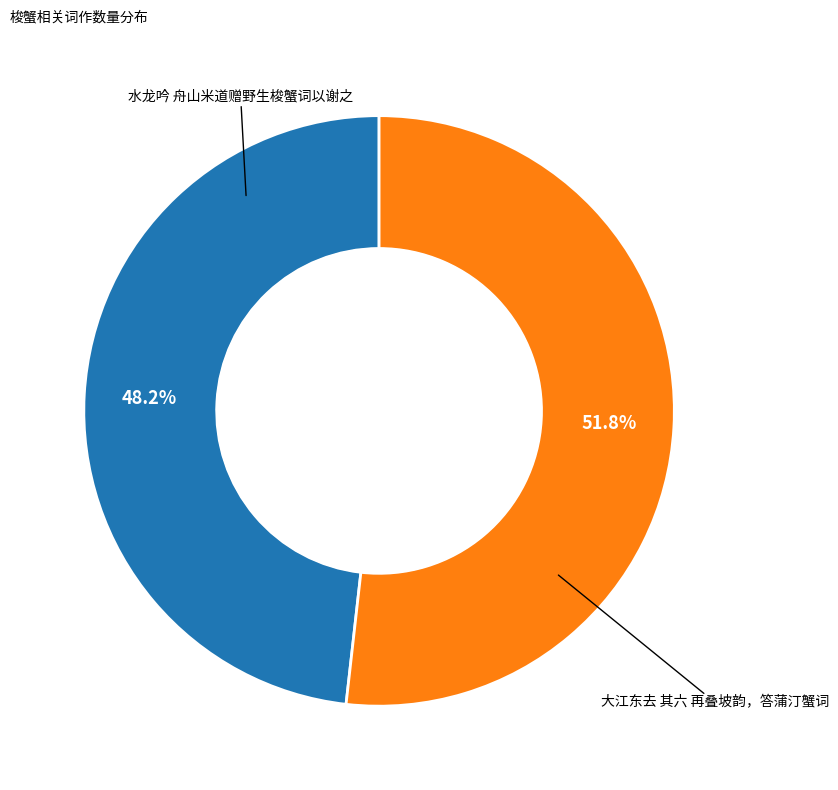

Is there any slice that represents more than half of the pie?

Yes